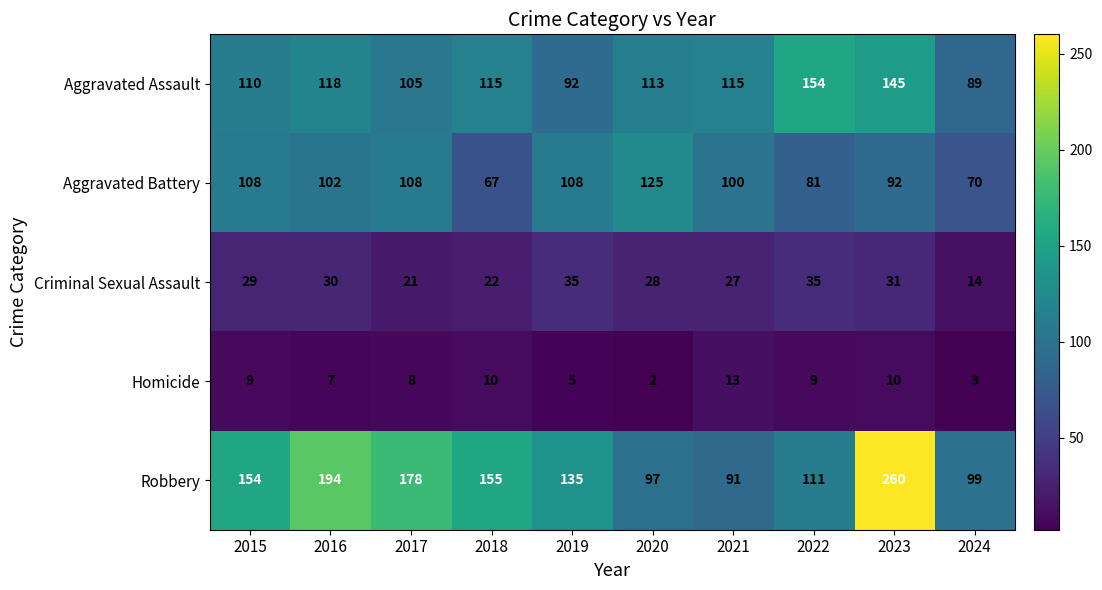

What is the difference between the maximum and second lowest values in the Aggravated Assault series?

62